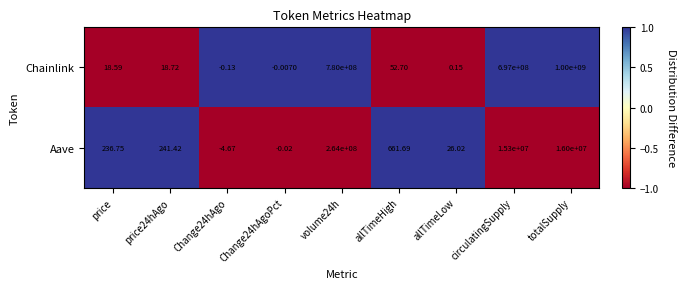

At which category does the chart reach its peak across all series?

totalSupply